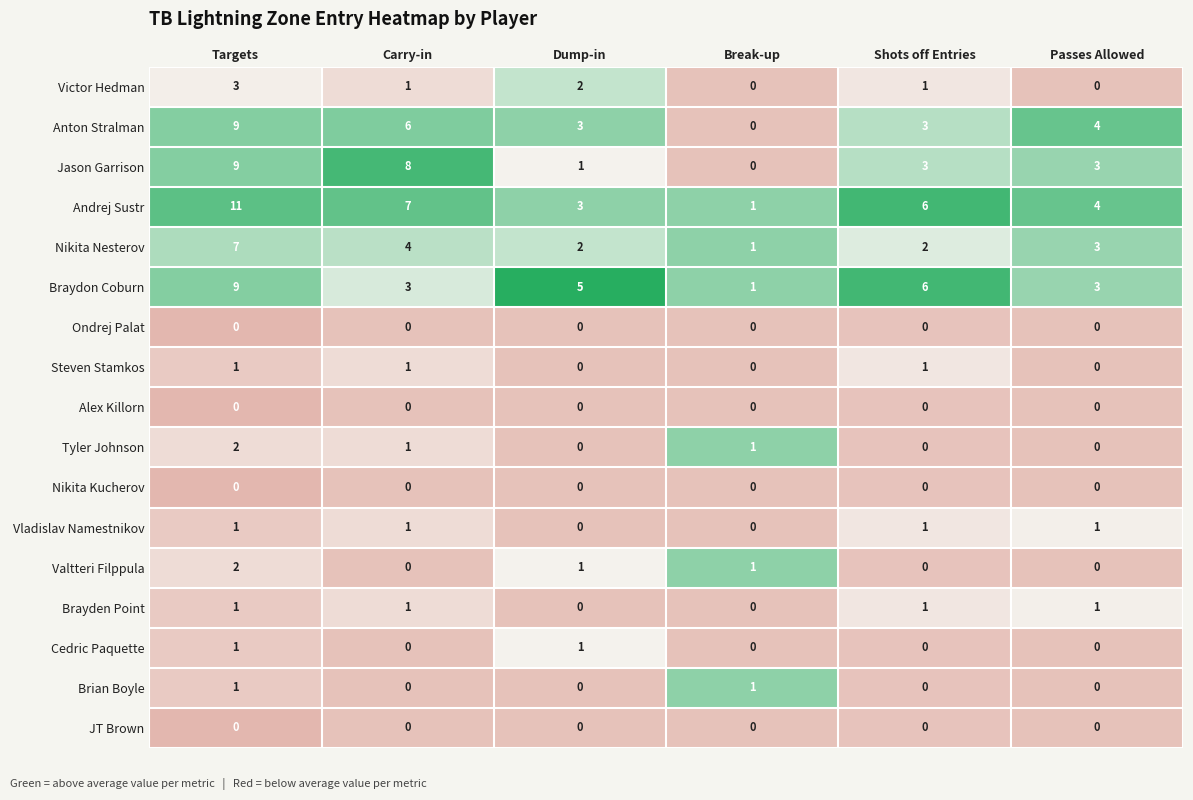

What is the approximate value of Andrej Sustr at Targets, to the nearest 10?

10